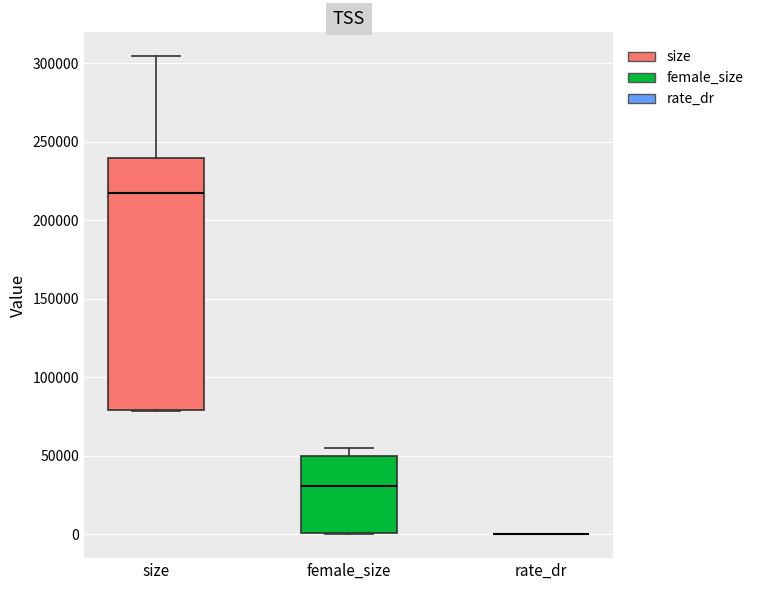

Reading left to right, transcribe this box plot: for each box, give where its median line is, the range the box spans, and where its two whiskers end, as read against the y-axis. The values are not printed on the chart, so give them approximately, as read against the axis.

size: median 215000, box 80000 to 240000, whiskers 80000 to 305000
female_size: median 30000, box 0 to 50000, whiskers 0 to 55000
rate_dr: box collapsed to a line at 0, whiskers 0 to 0